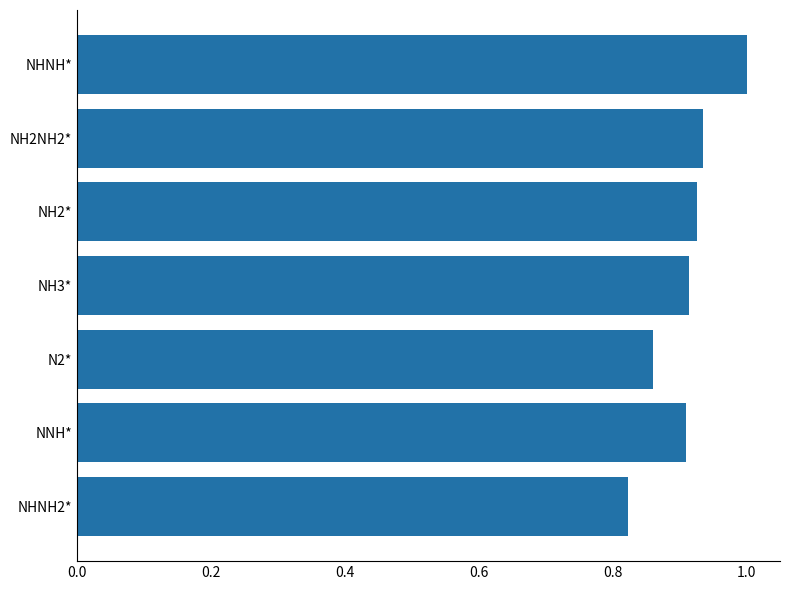

What is the change in value from NH3* to NHNH*?

+0.1